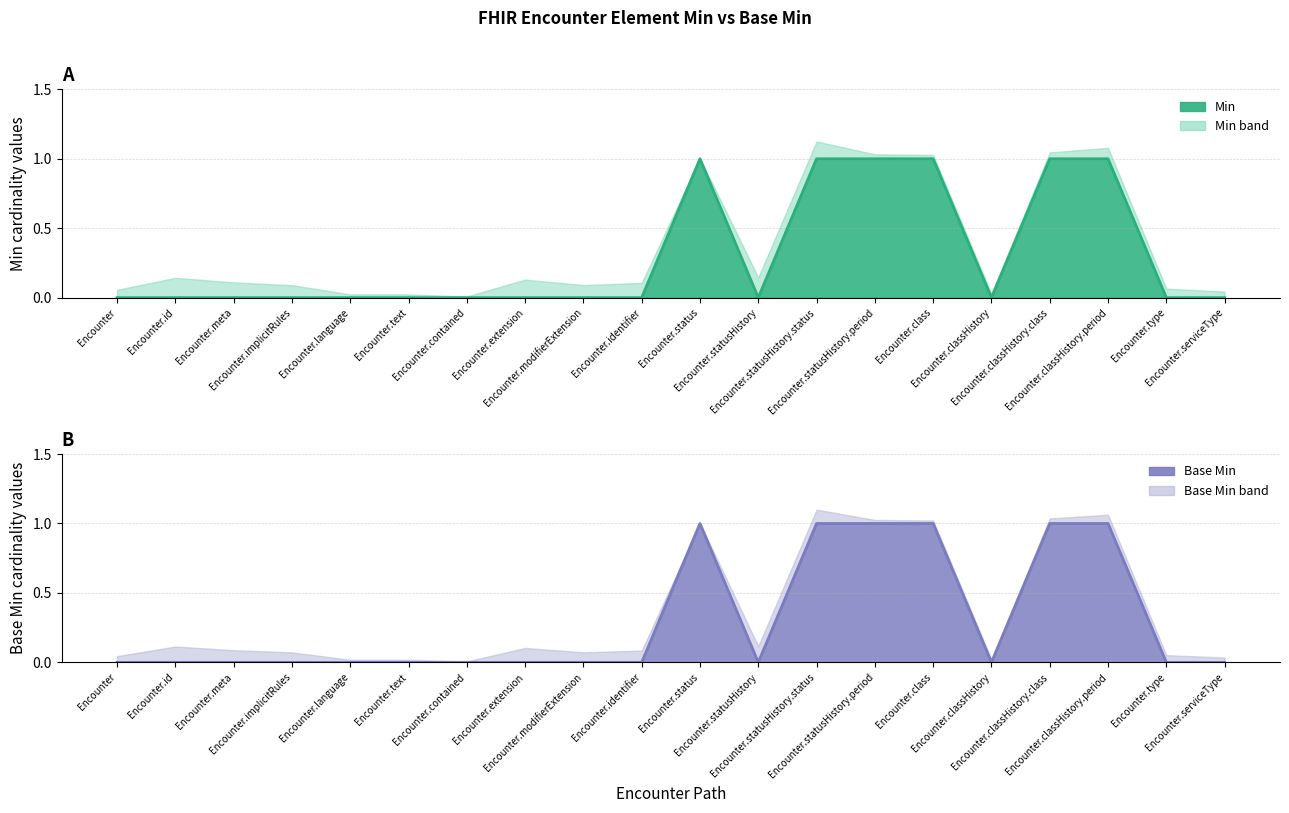

True or false: Min and Base Min cross at least once.

False